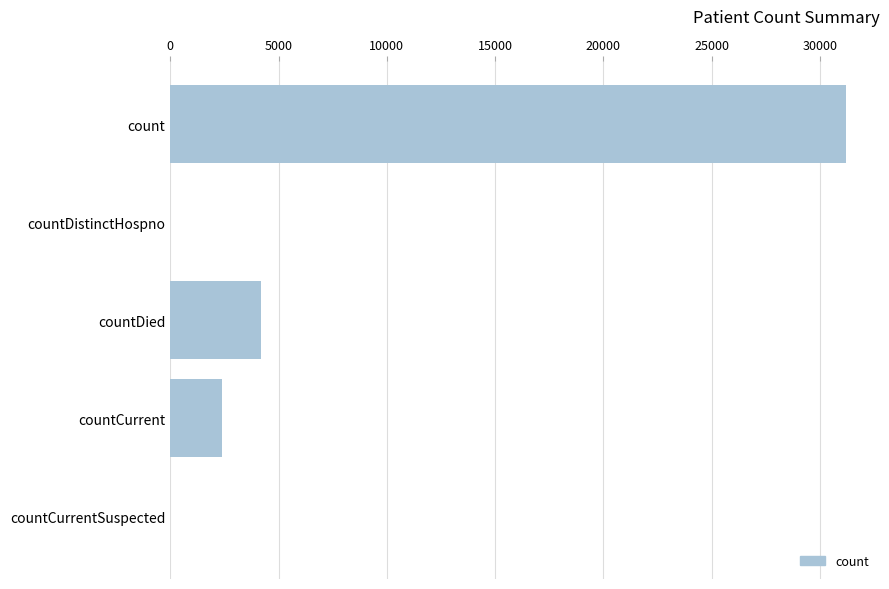

Reading bottom to top, extract all data points from this chart.

countCurrentSuspected=0	countCurrent=2380	countDied=4180	countDistinctHospno=0	count=31212